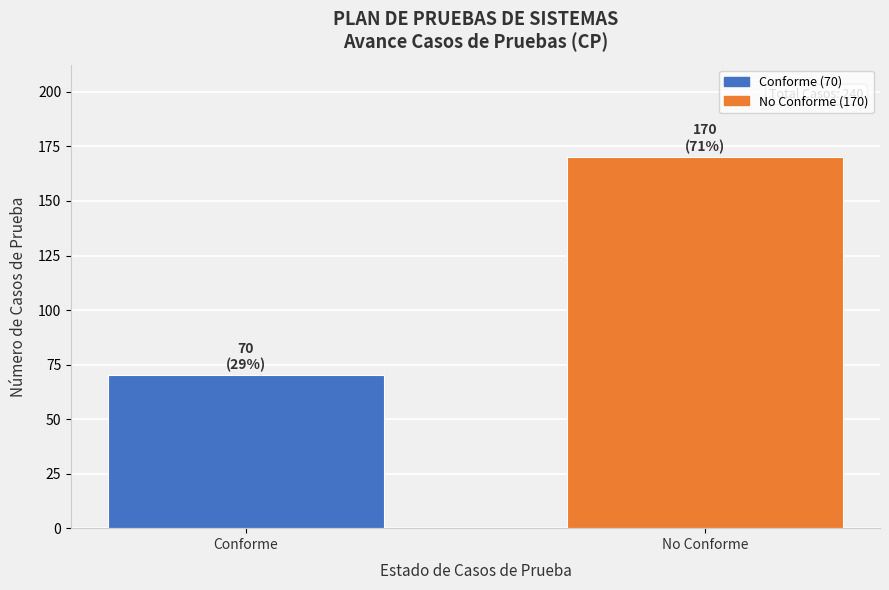

Reading left to right, list all the values displayed in this chart.

Conforme=70	No Conforme=170